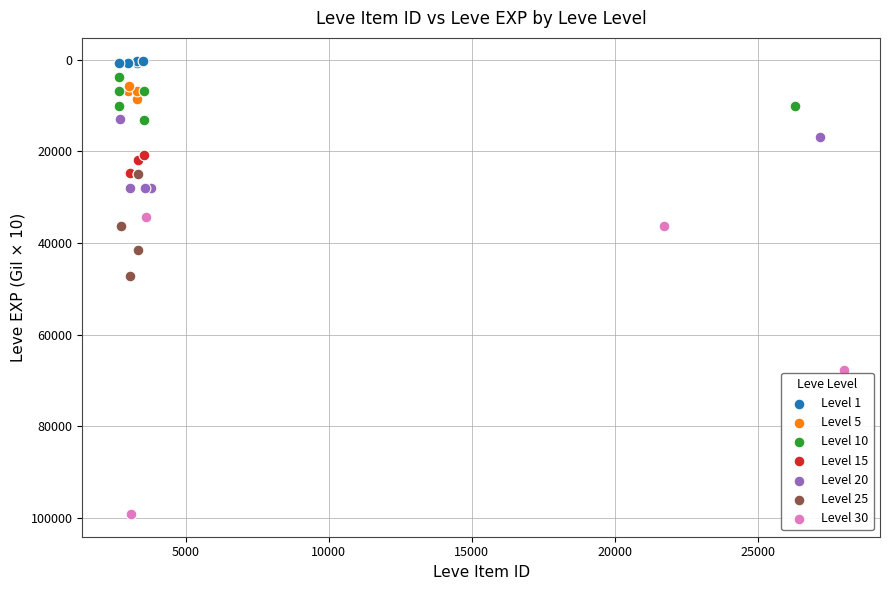

What are all the series names shown in the legend?

Level 1, Level 5, Level 10, Level 15, Level 20, Level 25, Level 30